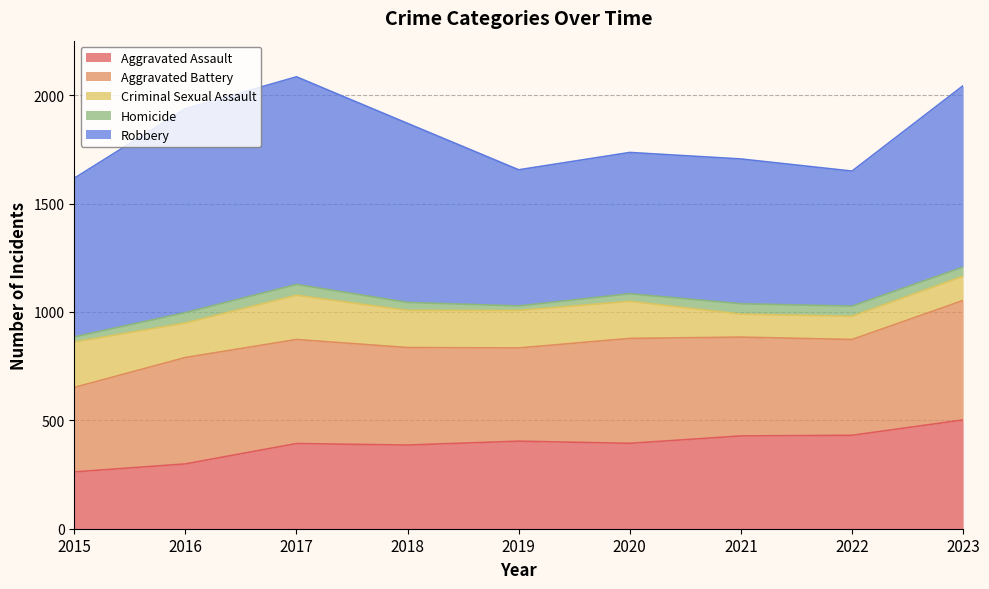

How many data points in Aggravated Assault are above 394?

4